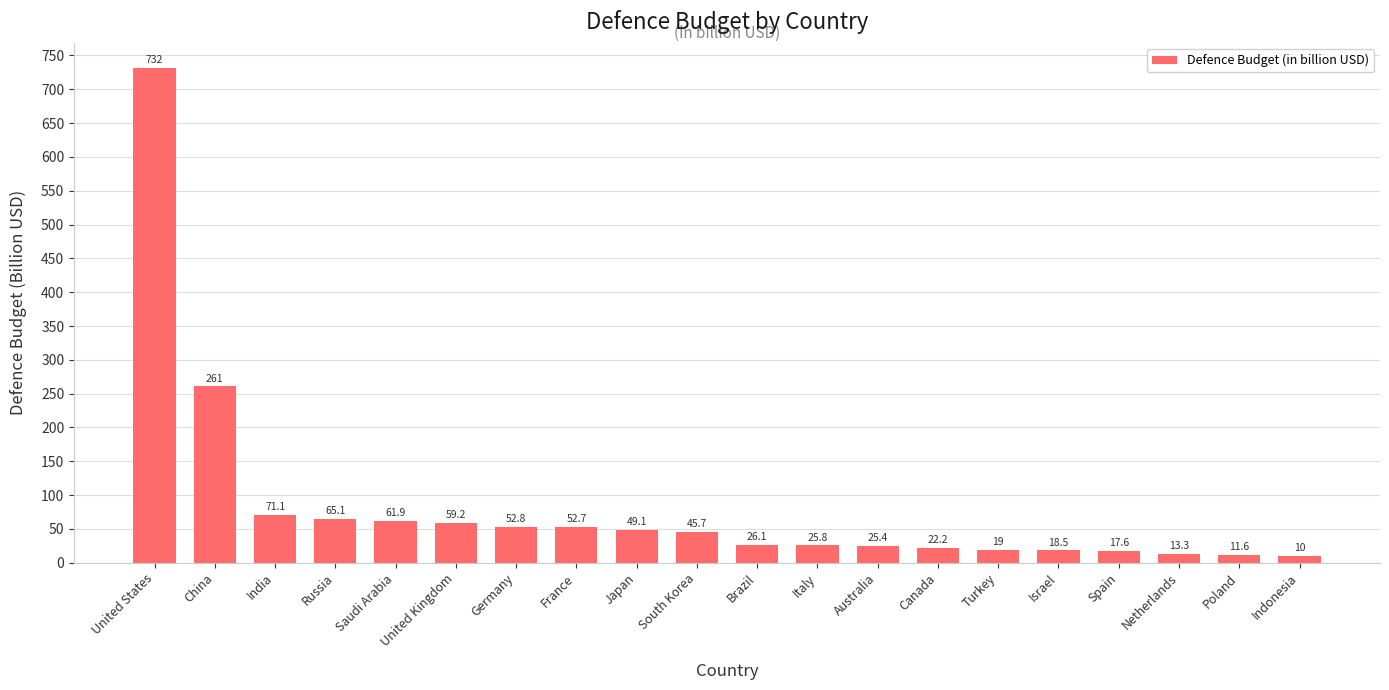

Is it true that the value at Turkey is 19.0?

True